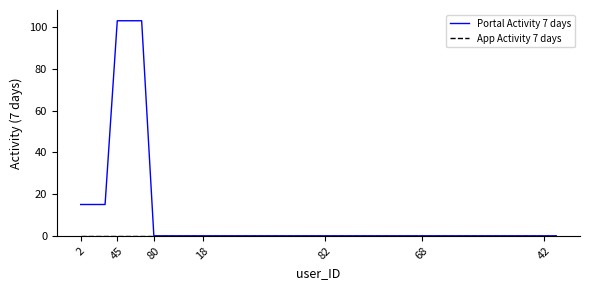

What is the greatest value displayed?

103